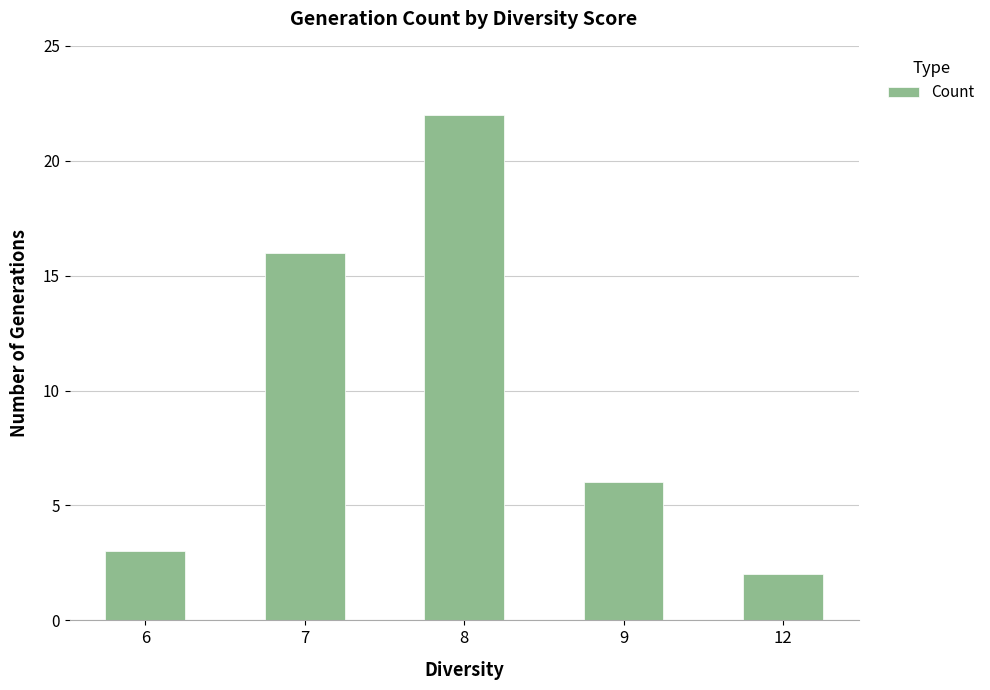

What is the sum of the values at 8 and 9?

28